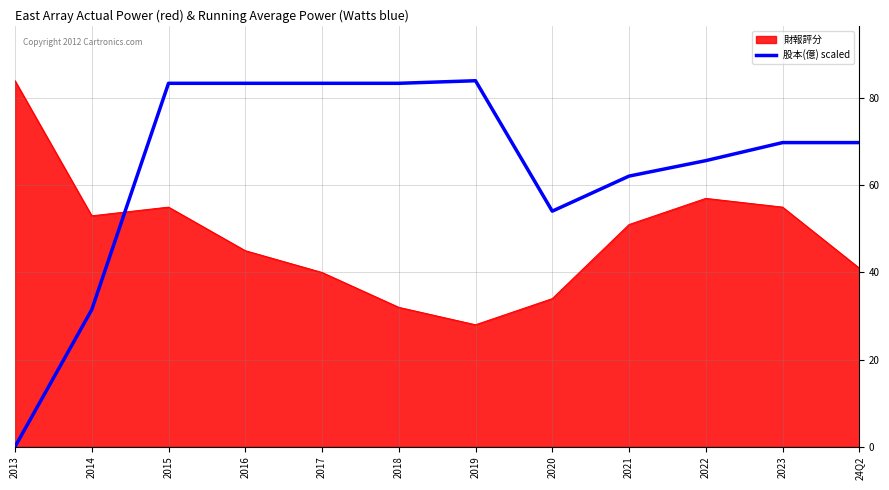

Is it true that 股本(億) scaled equals 83.4 at 2017?

True